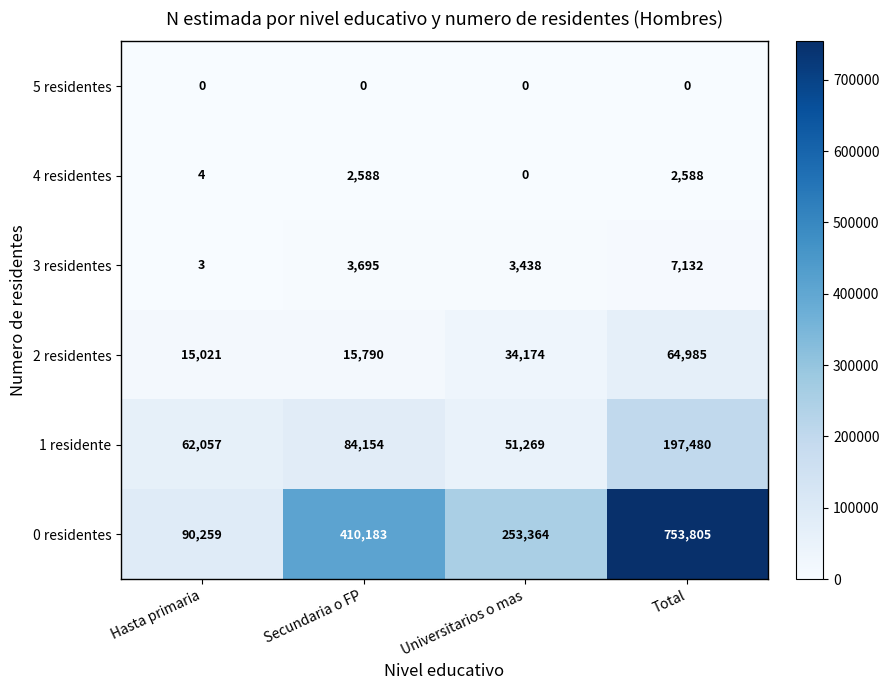

What is the greatest value displayed?

753805